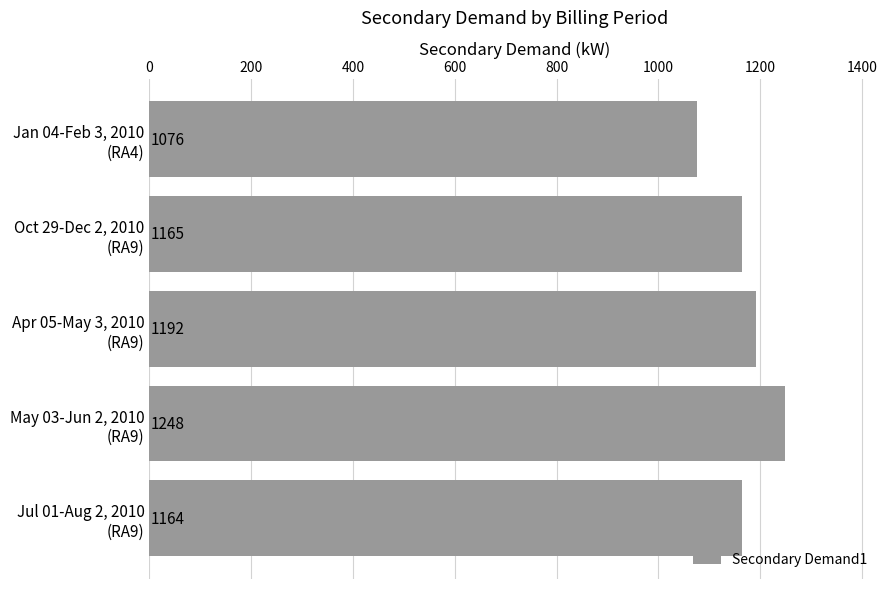

What is the value of the 1st bar from the top?

1076.0